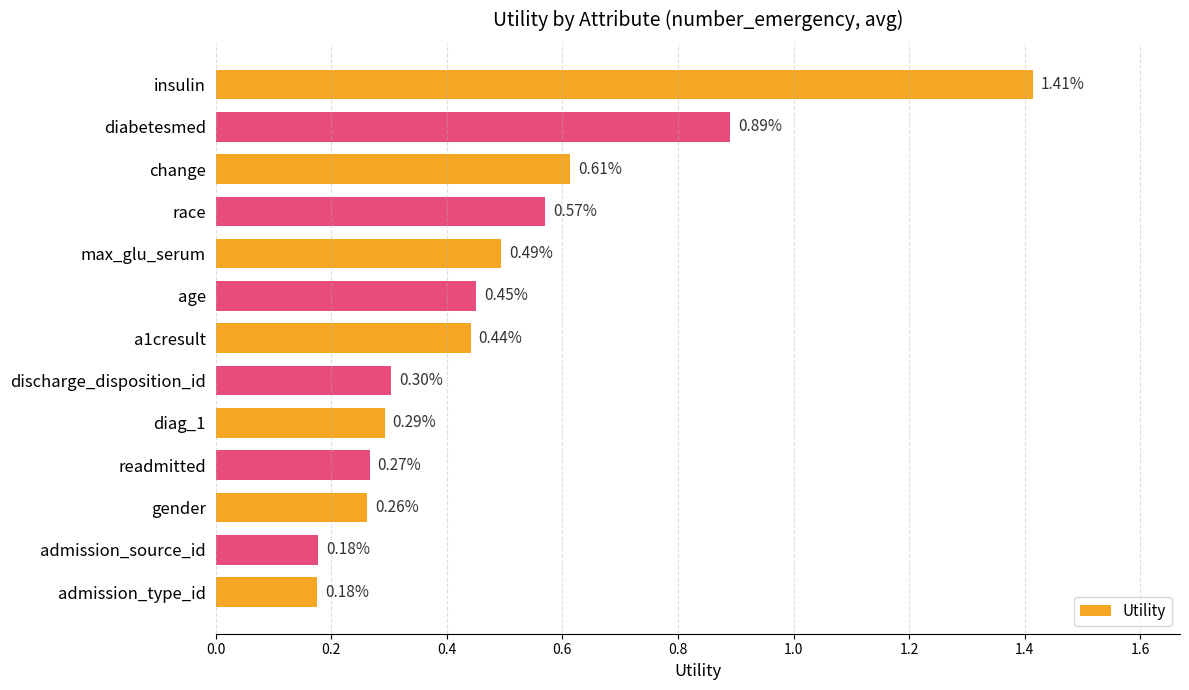

What is the sum of the values at gender and max_glu_serum?

0.8